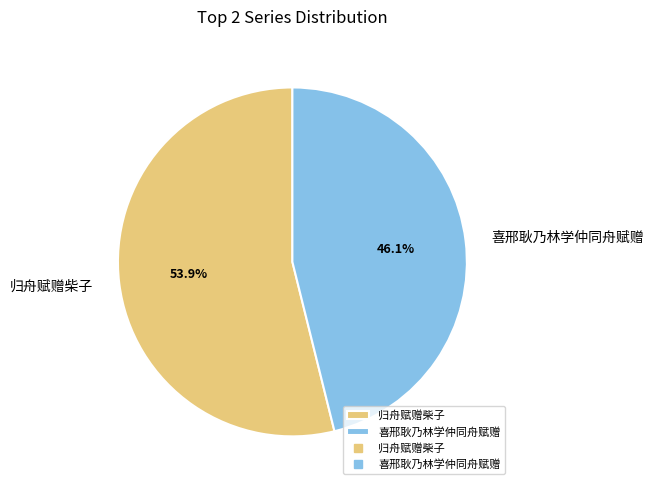

To the nearest percent, what percentage of the pie is 喜邢耿乃林学仲同舟赋赠?

46%